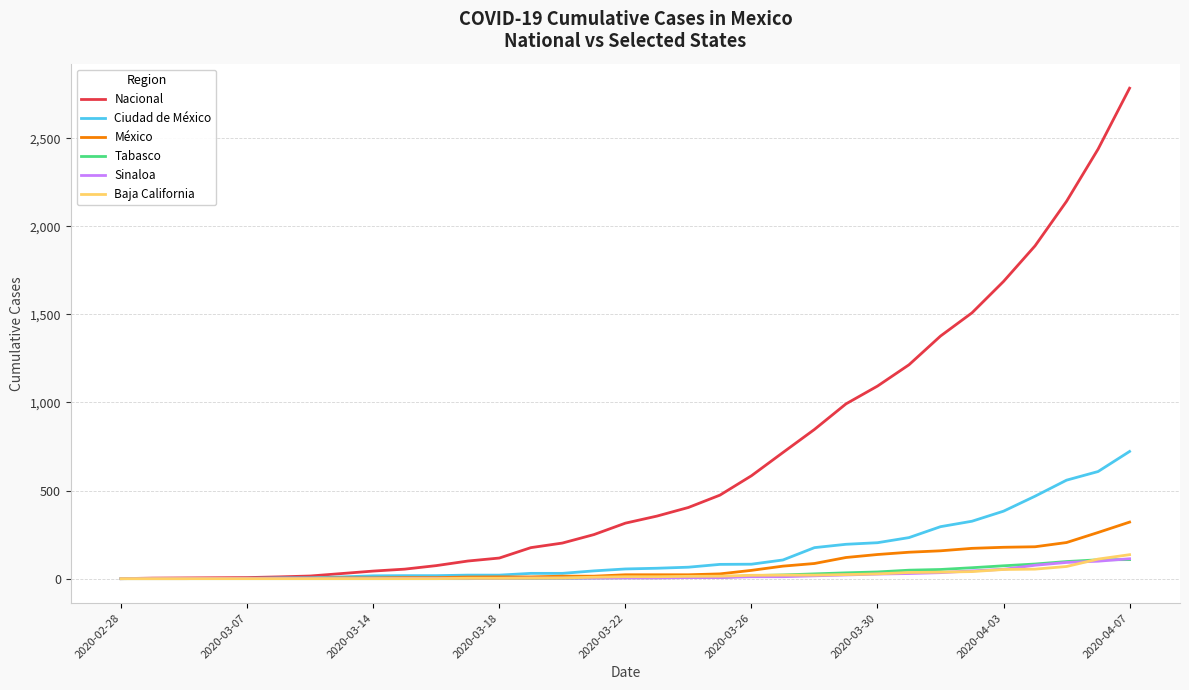

Which series has the largest total across all categories?

Nacional